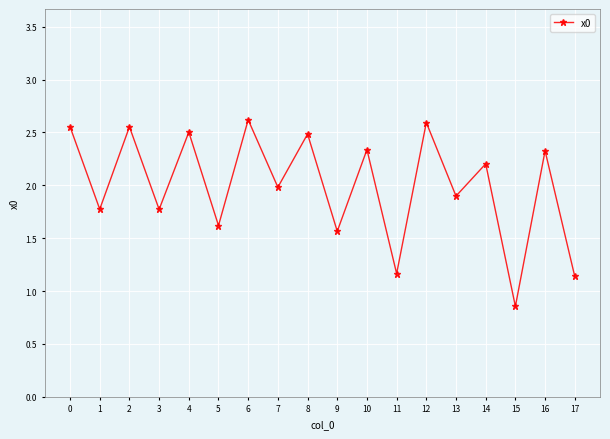

What is the difference between the maximum and minimum values?

1.8